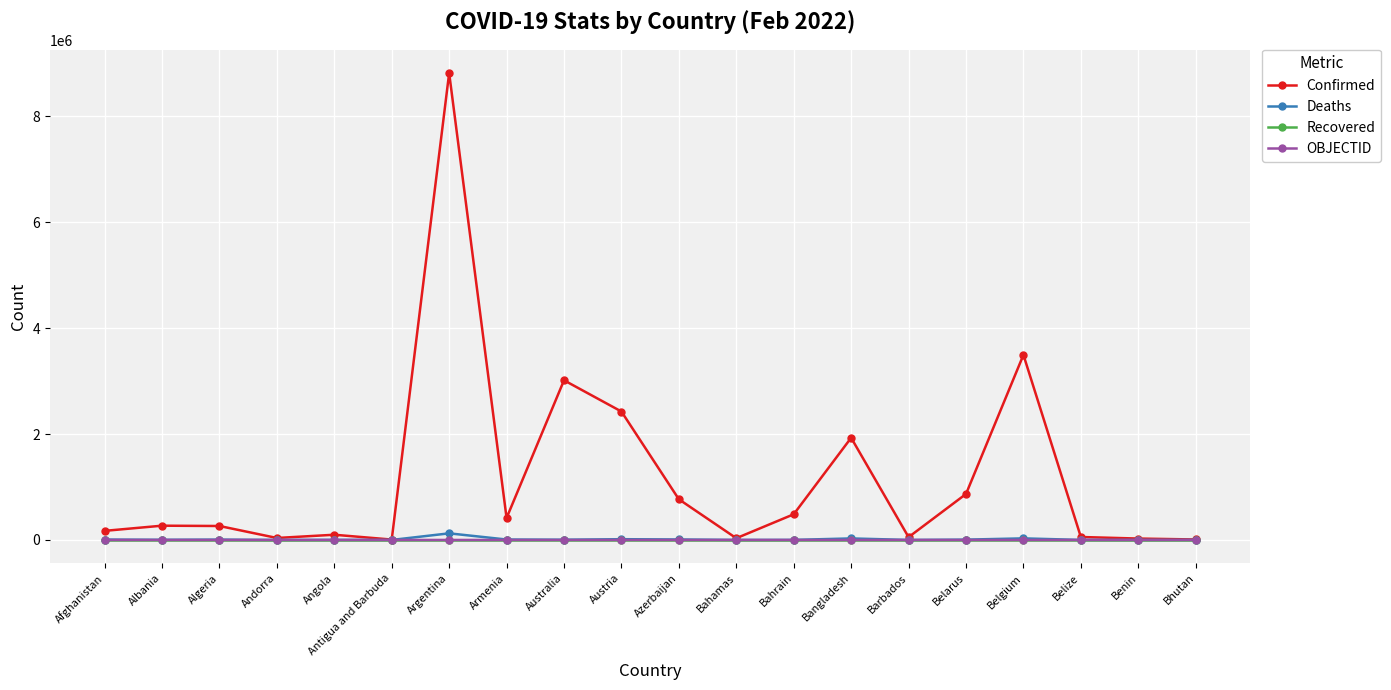

Which series changed the most between Albania and Barbados?

Confirmed